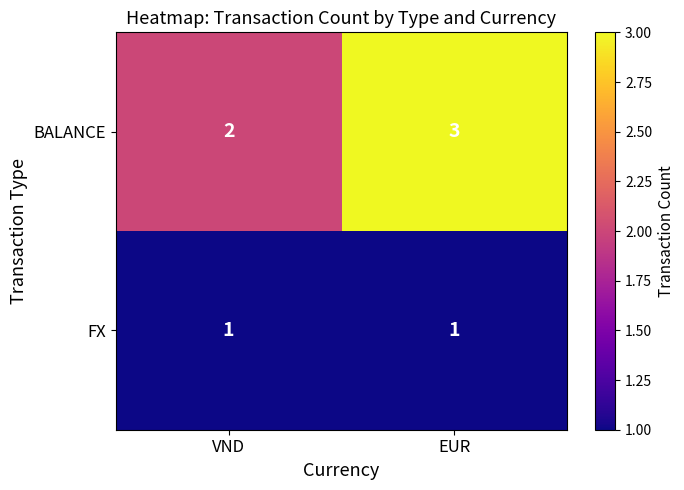

How many series are shown in this chart?

2